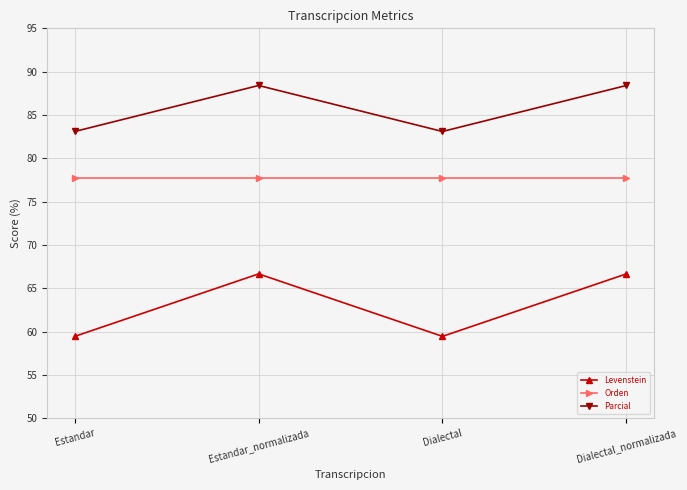

What is the label of the 2nd point from the left?

Estandar_normalizada